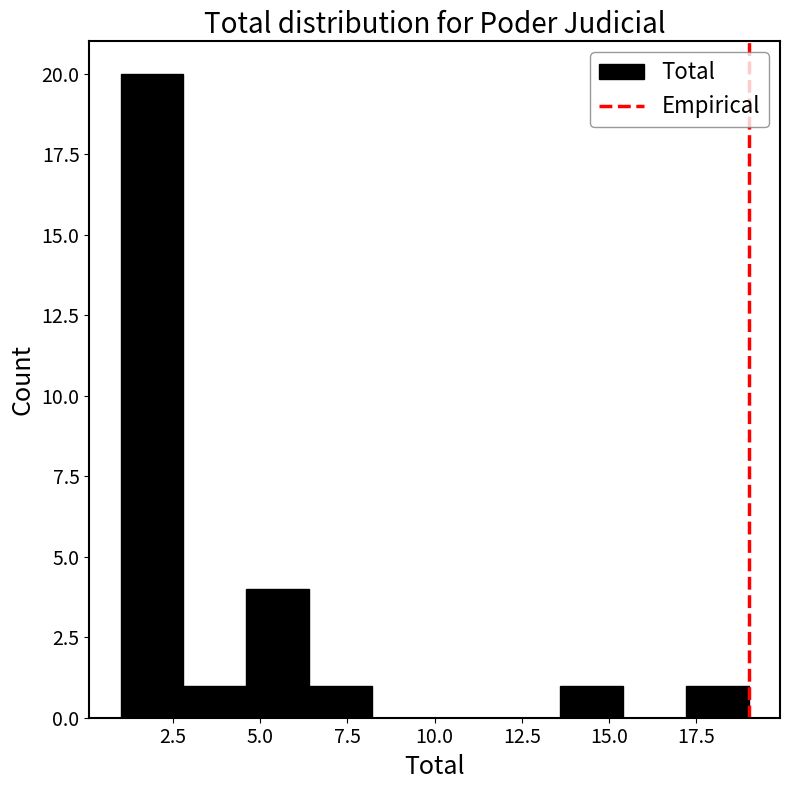

Read against the x-axis, roughly where is the centre of the tallest bar?

2.0